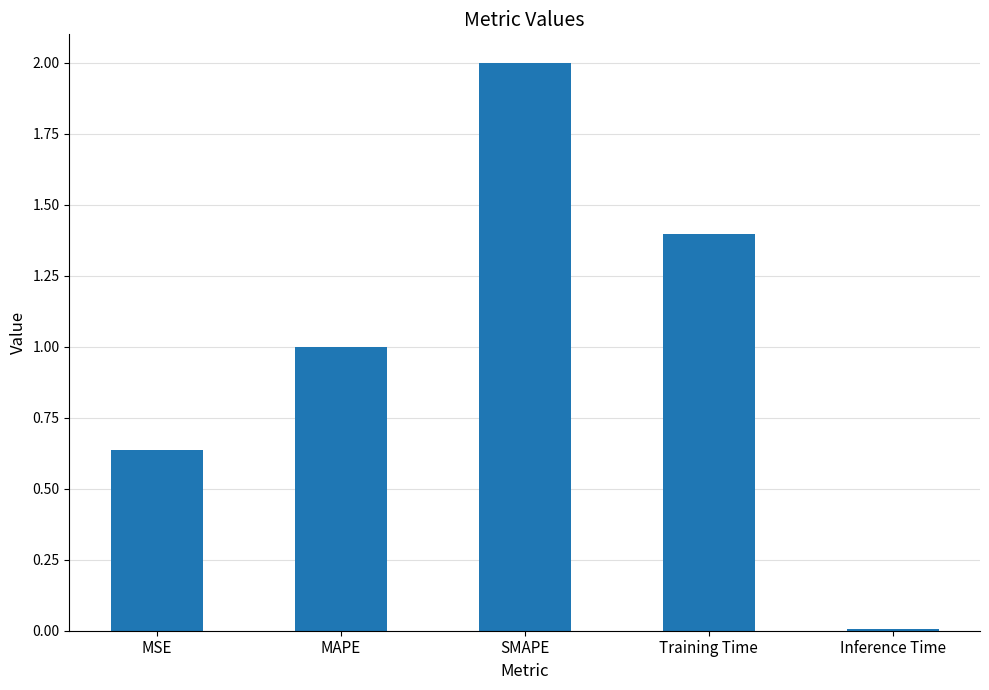

How many values are below 1?

2